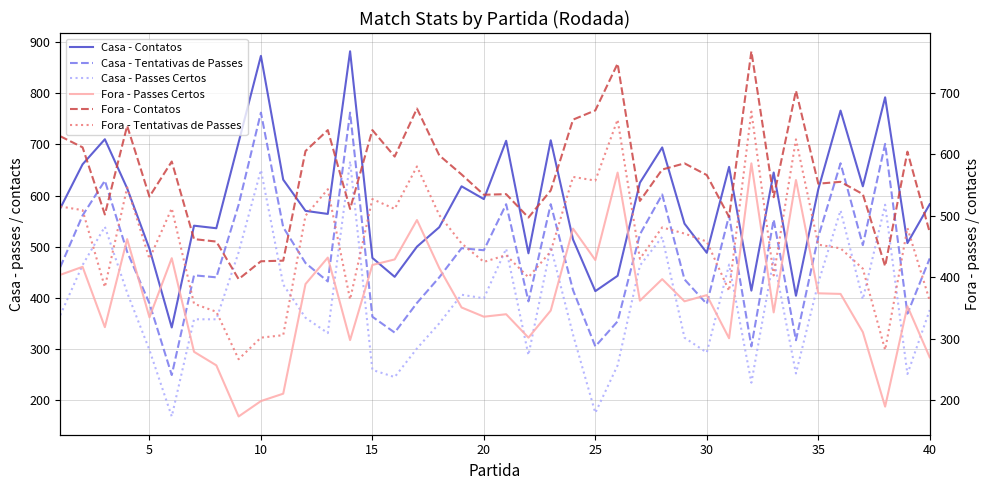

What is the difference between the maximum and minimum values in the Casa - Contatos series?

540